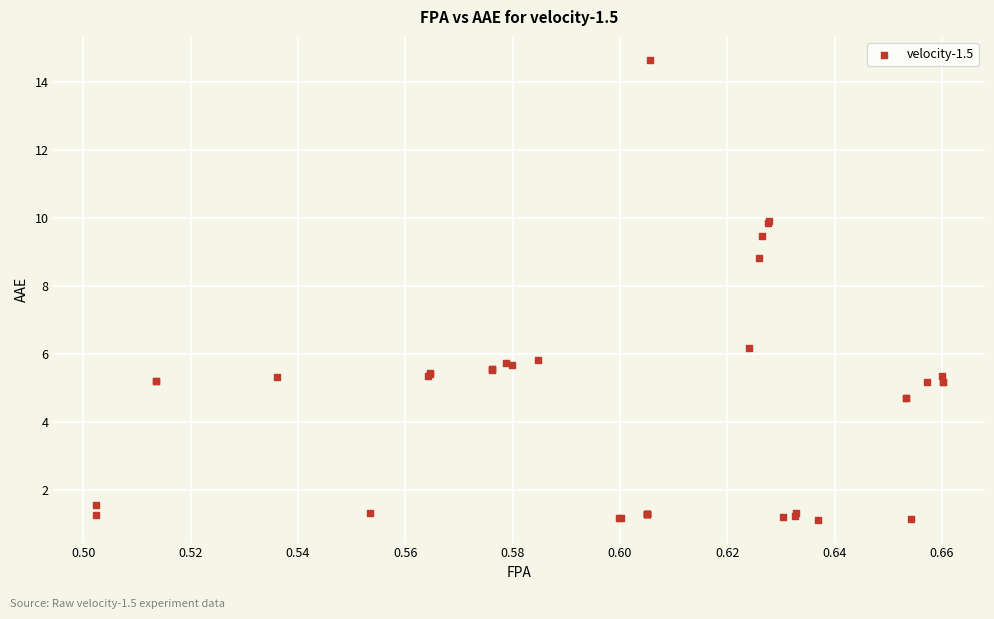

What Y value in the scatter plot is closest to 7?

6.2